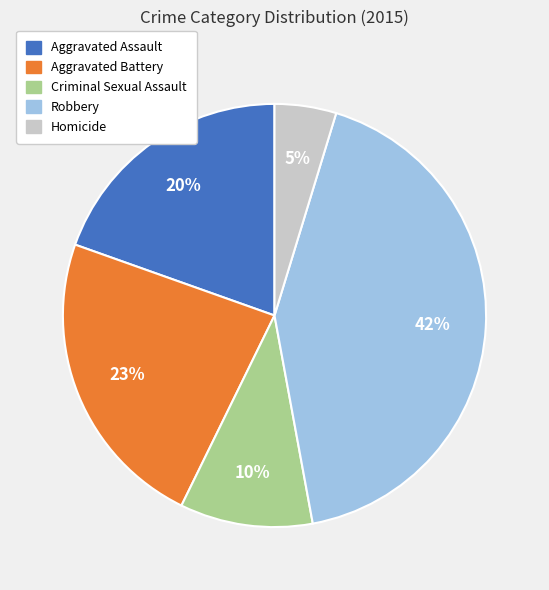

Do Aggravated Assault and Homicide together represent more than half of the pie?

No